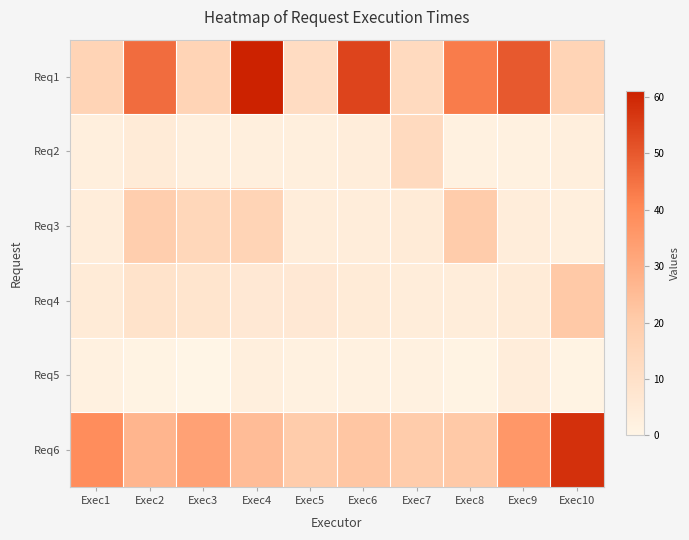

What is the spread (max minus min) of values at Exec7?

18